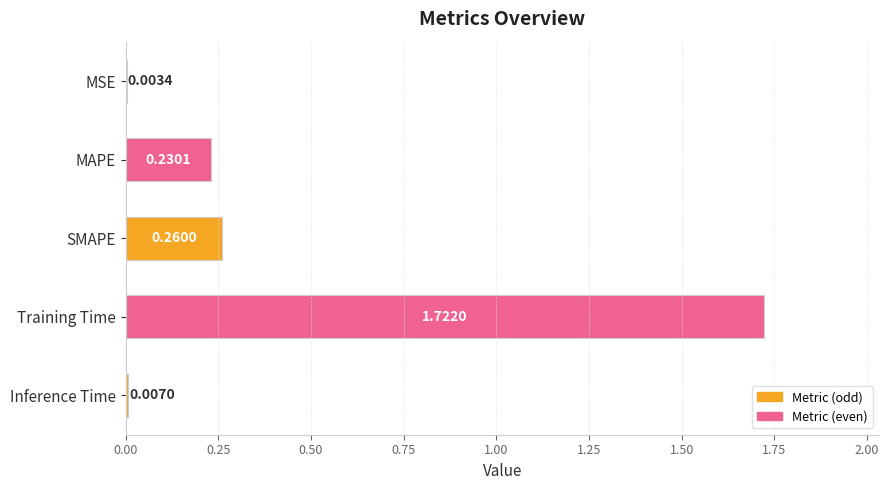

Where is the data nearest to the value 0?

MSE